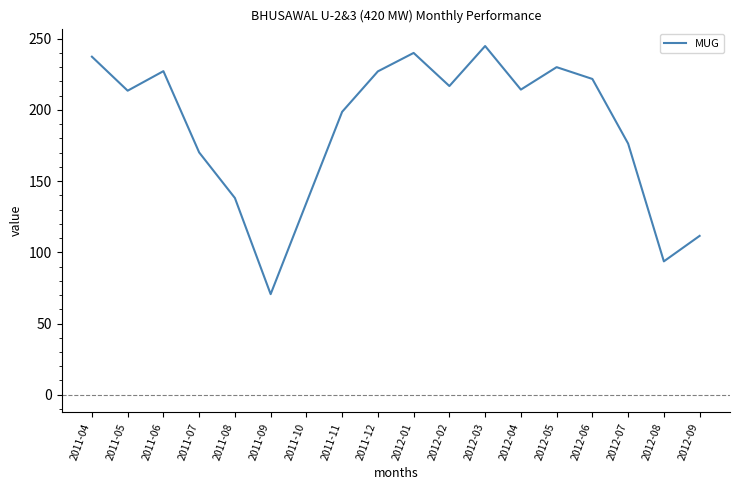

How many distinct data groups are displayed?

1